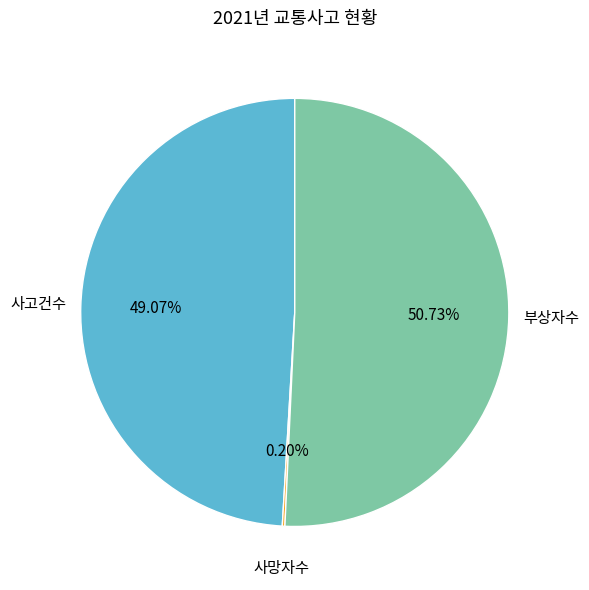

Does any single category account for the majority?

Yes